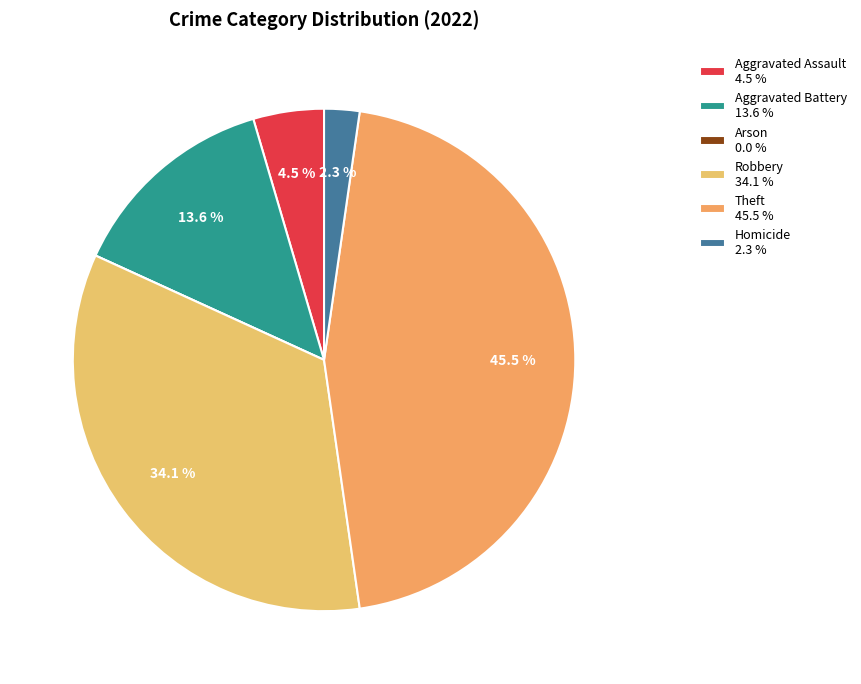

To the nearest percent, what percentage of the pie is Aggravated Battery?

14%